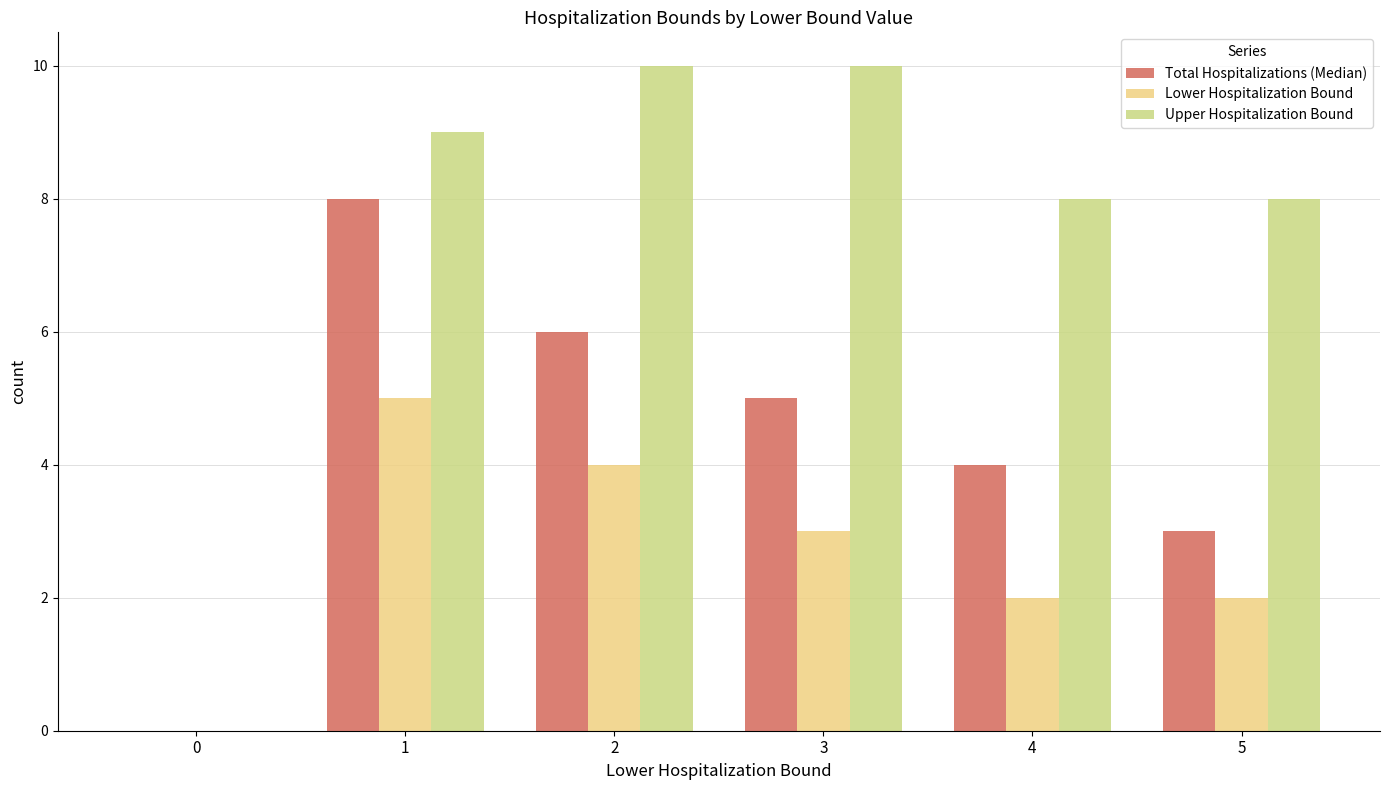

How many categories are shown in the chart?

6